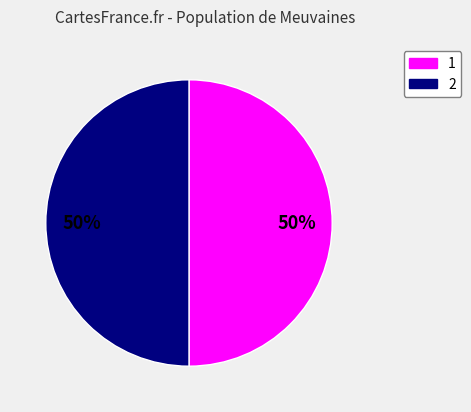

To the nearest percent, what is the average slice percentage?

50%